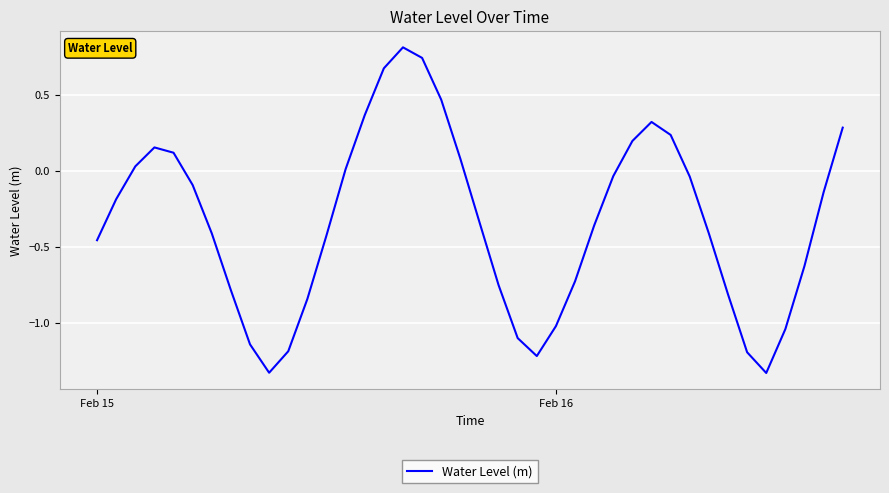

What is the difference between the maximum and minimum values?

2.1